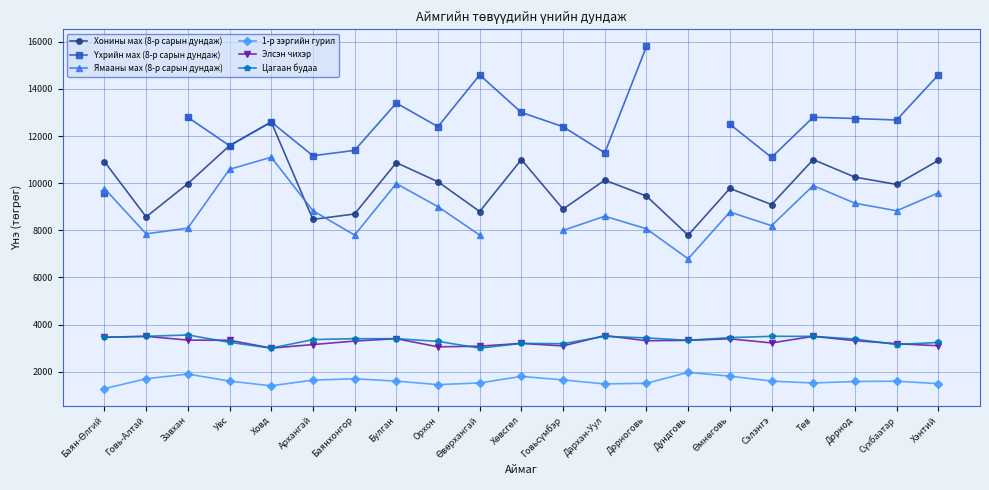

Which series has the largest total across all categories?

Хонины мах (8-р сарын дундаж)